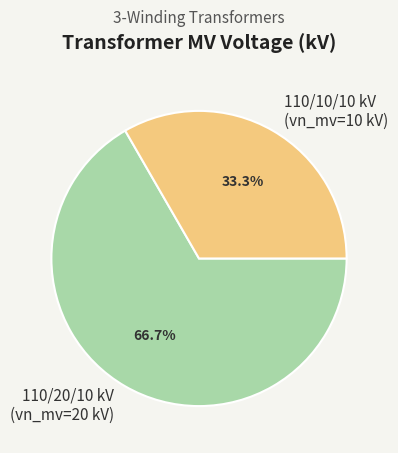

What is the ratio of the value at 110/10/10 kV (vn_mv=10 kV) to the value at 110/20/10 kV (vn_mv=20 kV)?

0.5